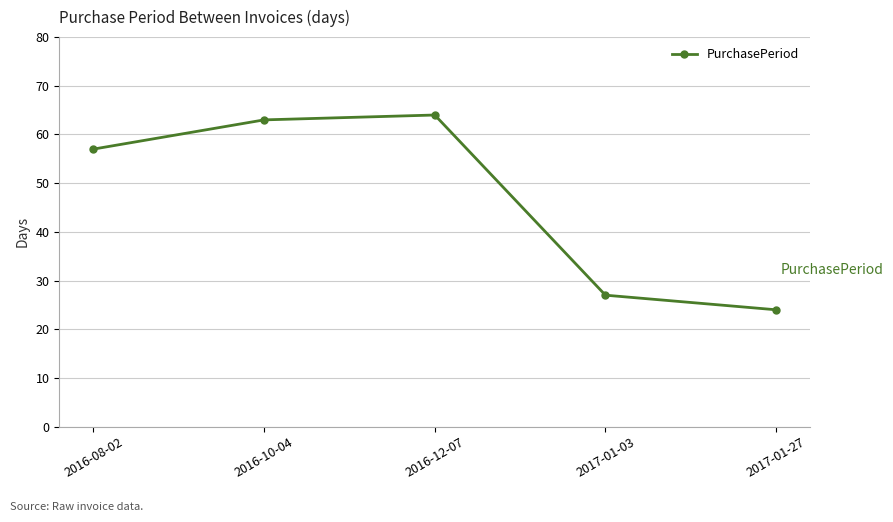

Reading left to right, transcribe all the data shown in this chart.

2016-08-02=57	2016-10-04=63	2016-12-07=64	2017-01-03=27	2017-01-27=24